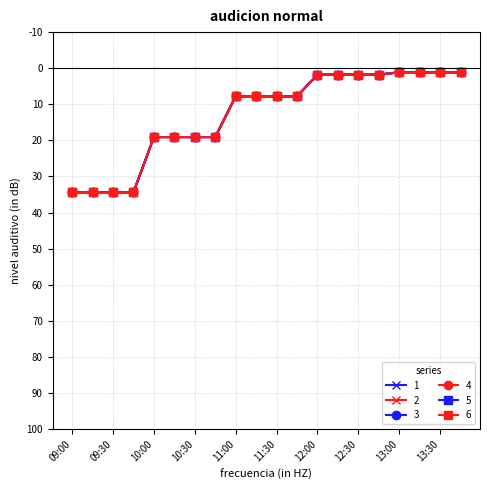

At which label does 6 first exceed 7?

09:00